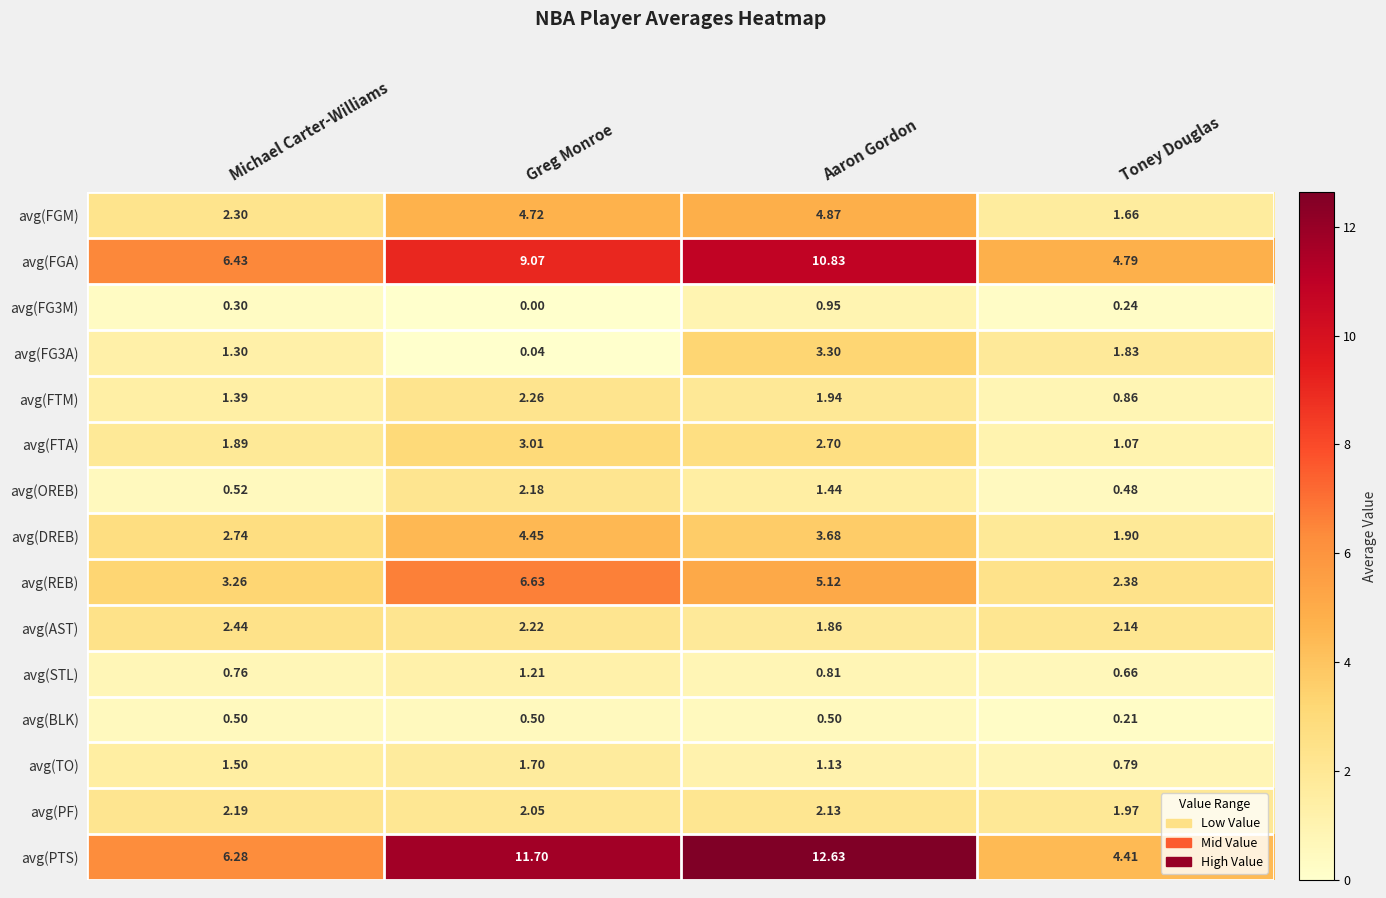

At which label is avg(FG3M) closest to 0?

Greg Monroe